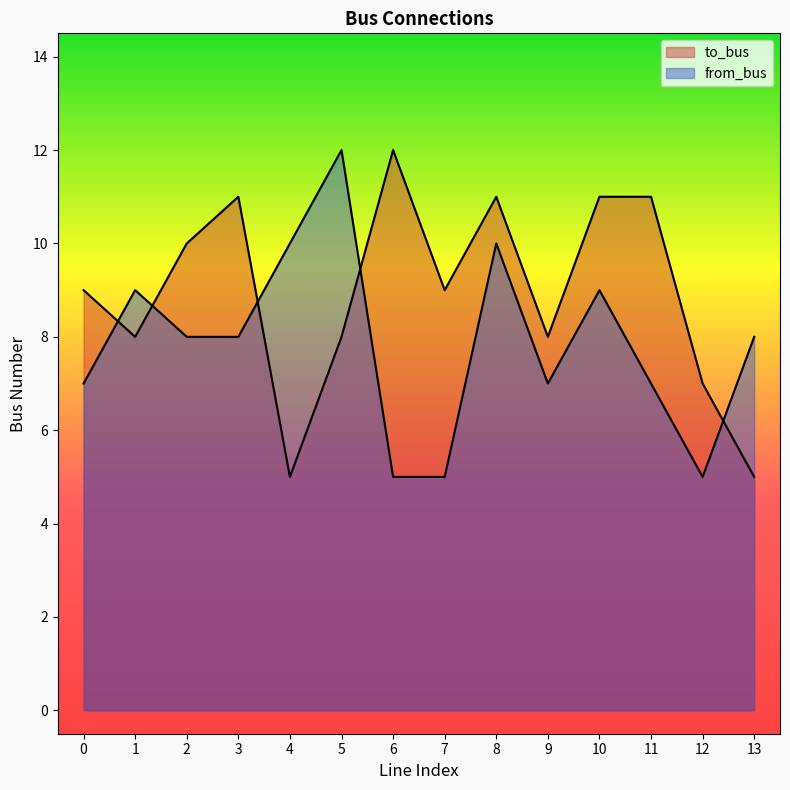

True or false: to_bus and from_bus cross at least once.

True